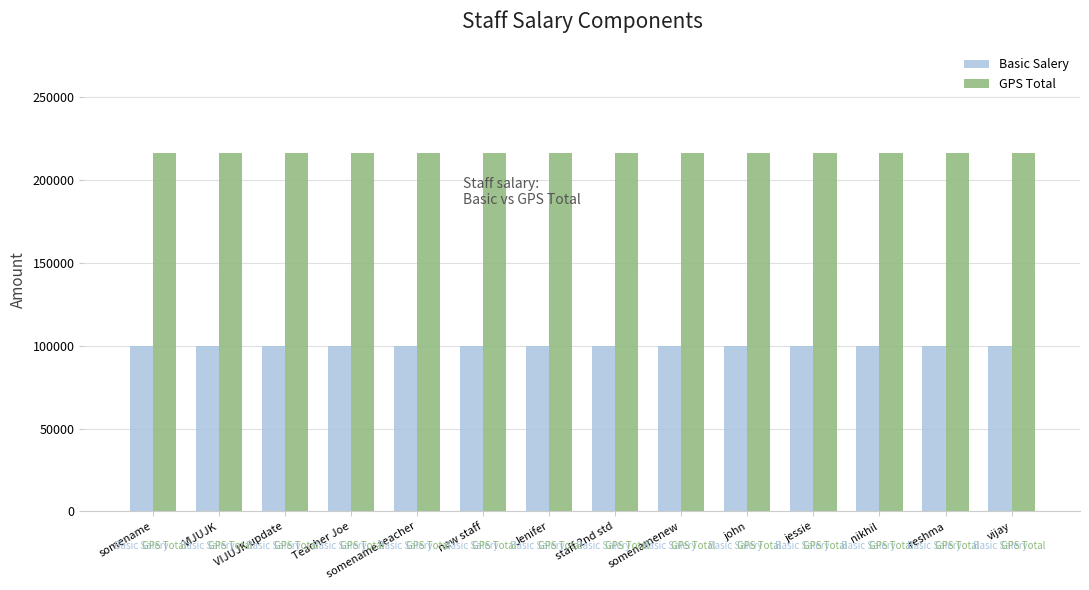

What is the minimum value shown in the chart?

100000